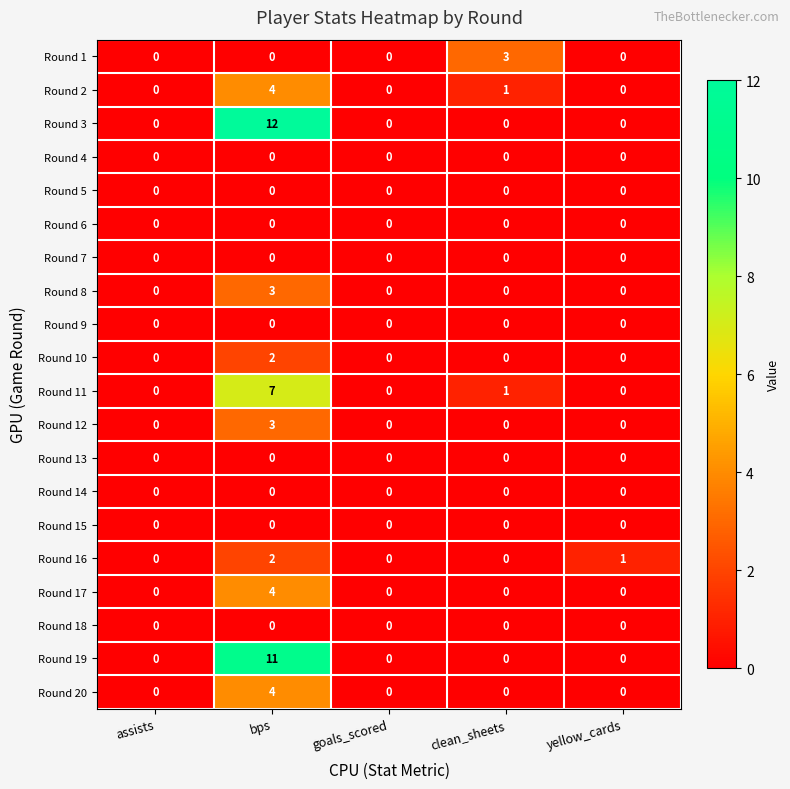

At how many categories does at least one series exceed 8?

1